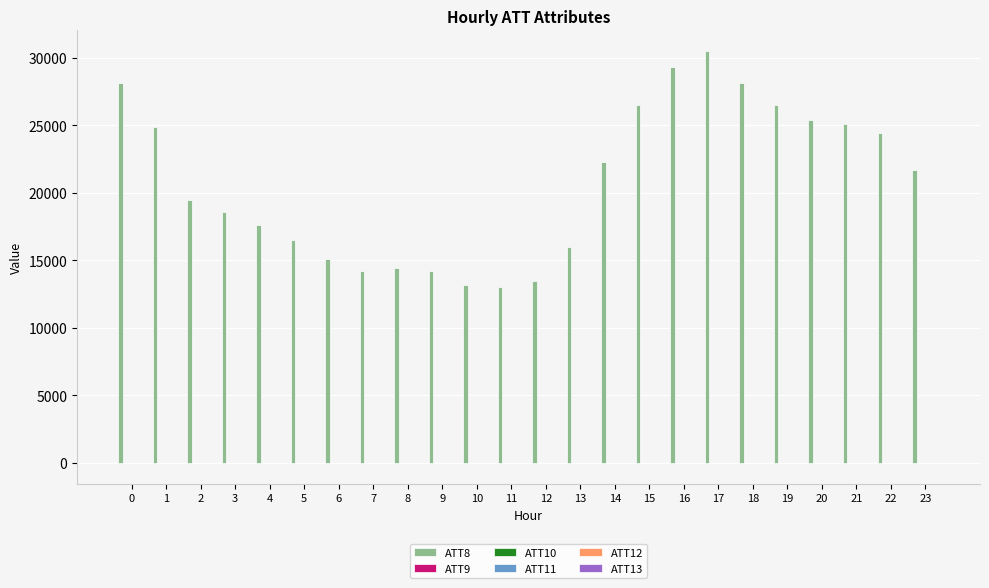

What is the greatest value displayed?

30500.0